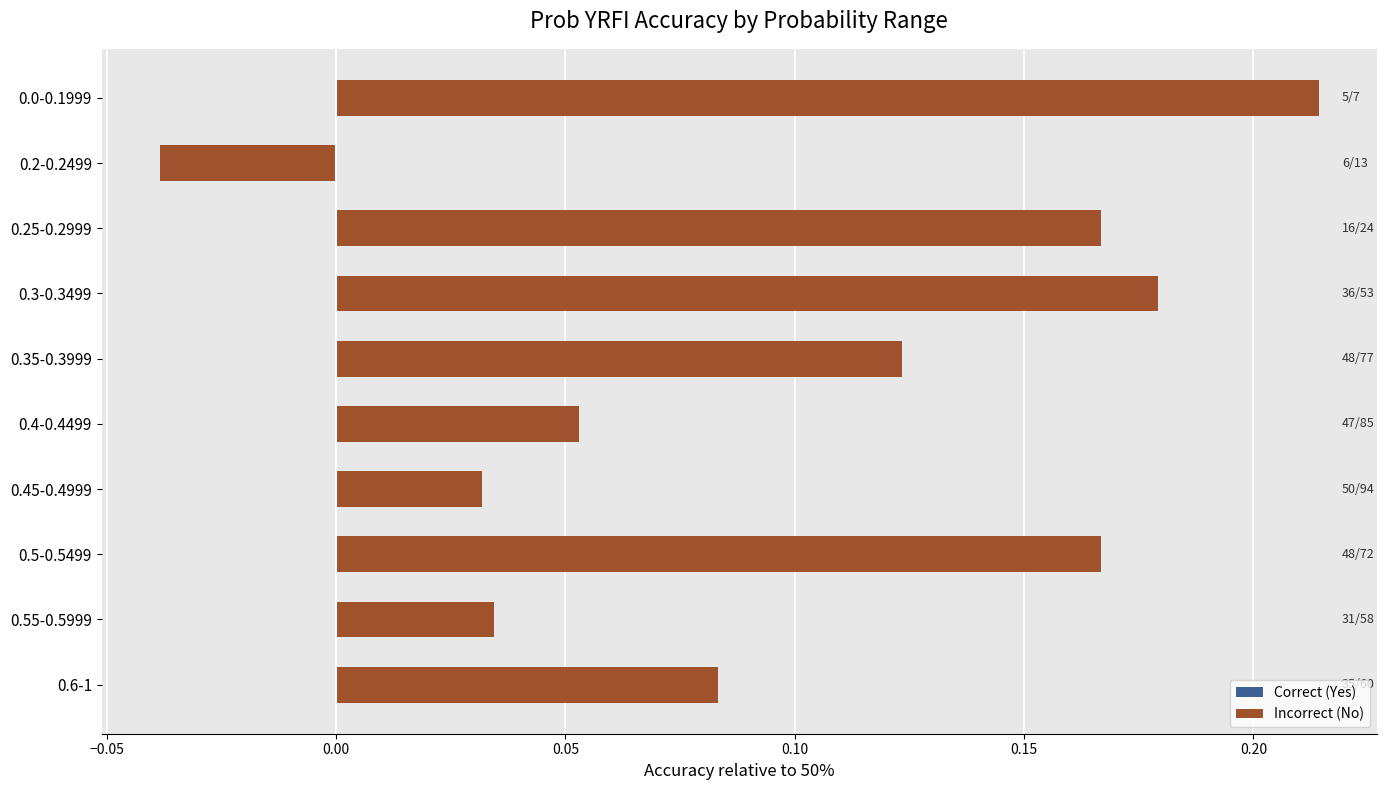

Are the bars grouped side by side (vs. stacked)?

Yes